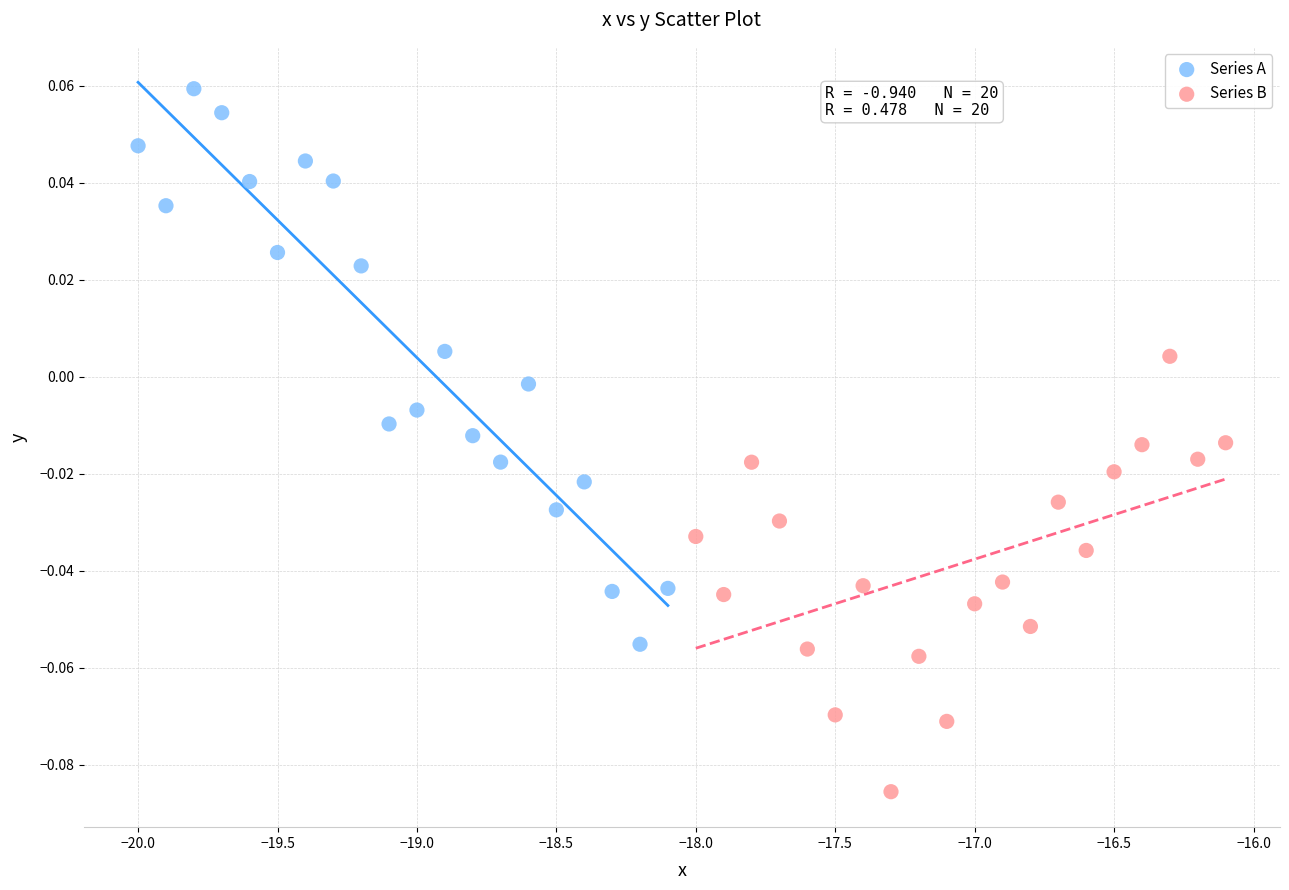

Which series contains the highest Y value?

Series A